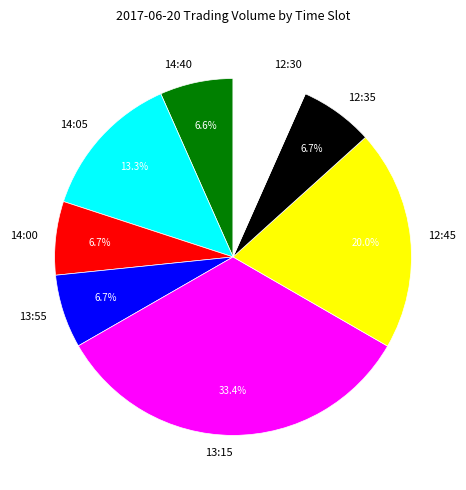

How many segments does this pie chart have?

8